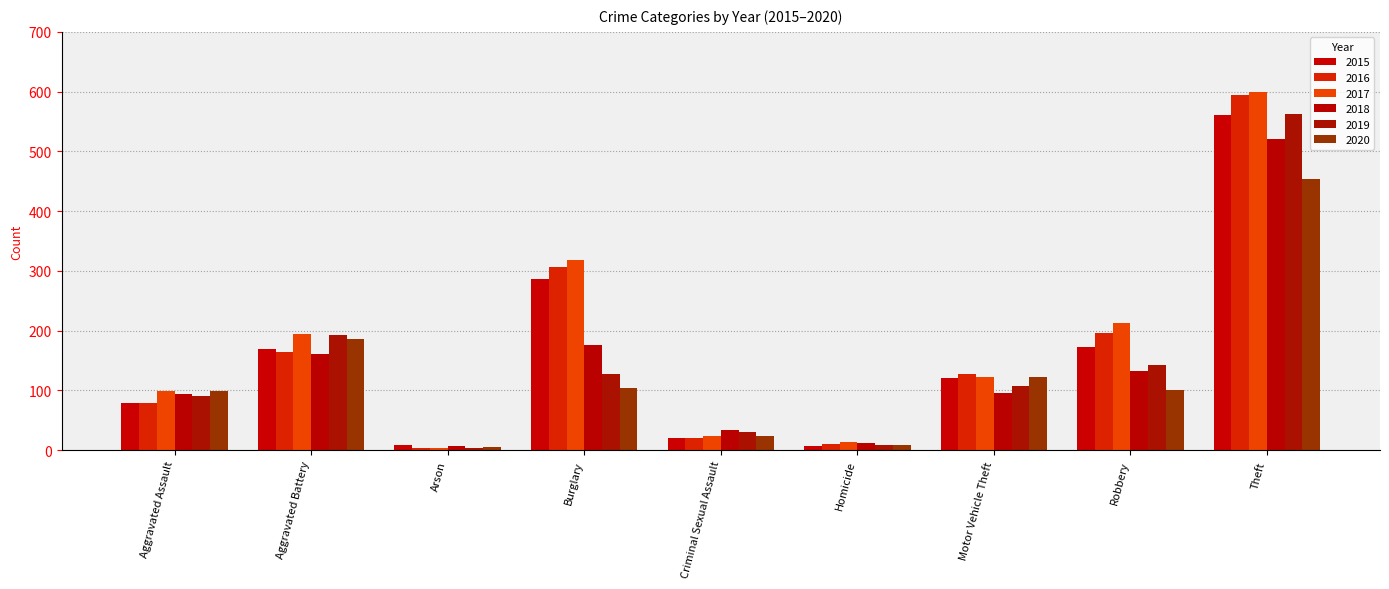

Is the value of 2019 at Robbery greater than the value of 2017 at Aggravated Battery?

No